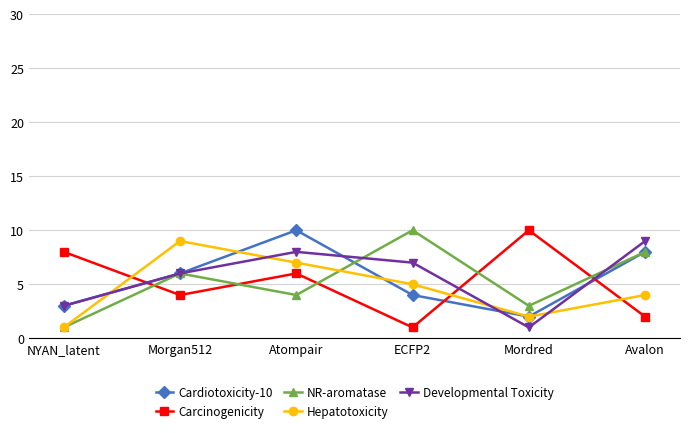

What is the value of the Developmental Toxicity point at the 2nd from the left?

6